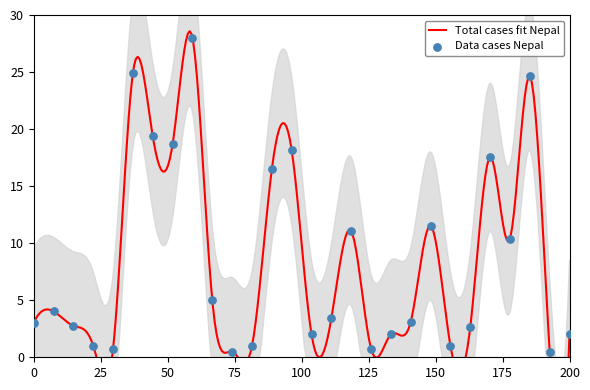

What is the change in value from 6 to 14?

-6.8